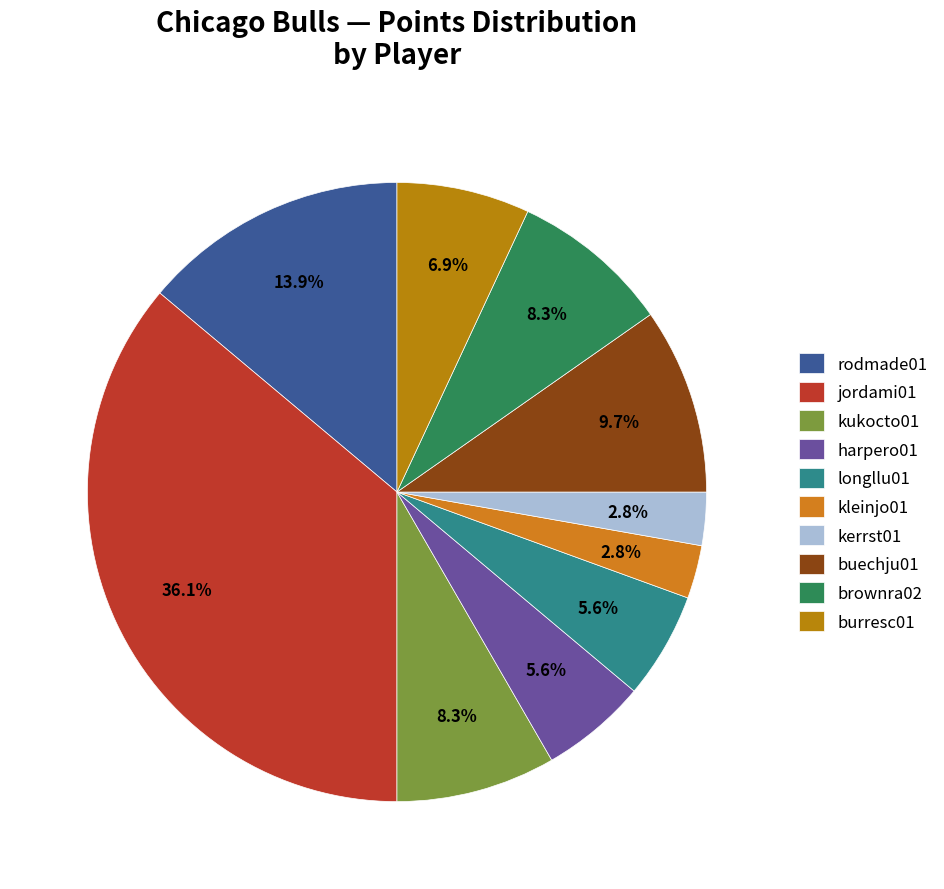

Combined, what portion of the pie is buechju01 and brownra02?

18.1%